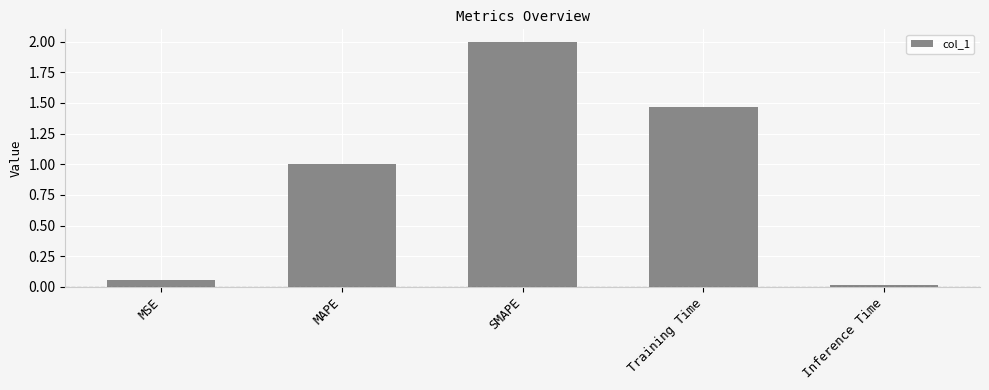

Where does the data first go above 1?

MAPE